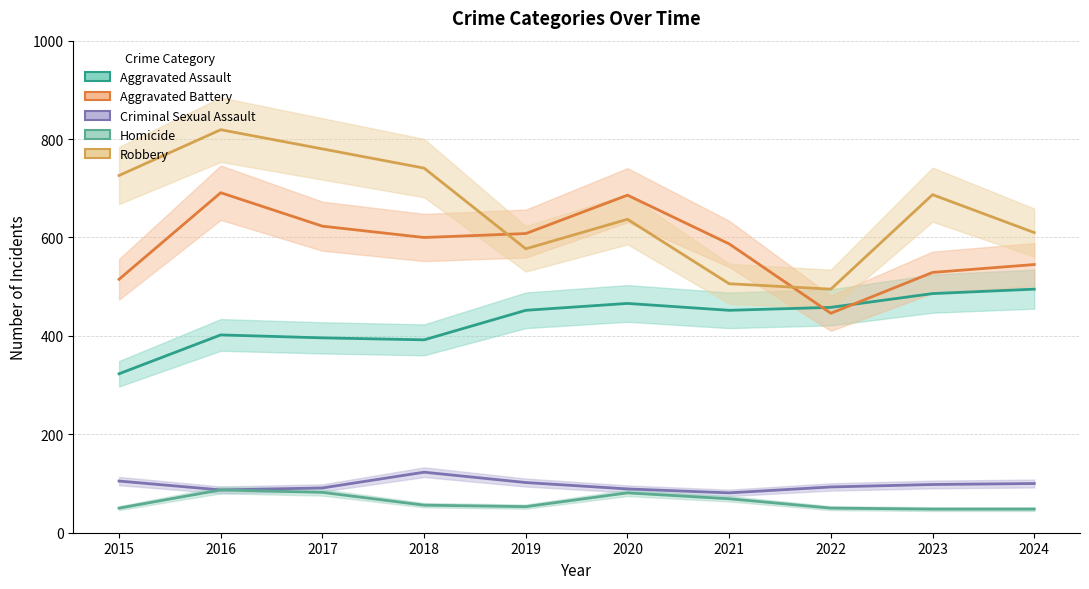

What is the approximate value of Criminal Sexual Assault at 2016?

87